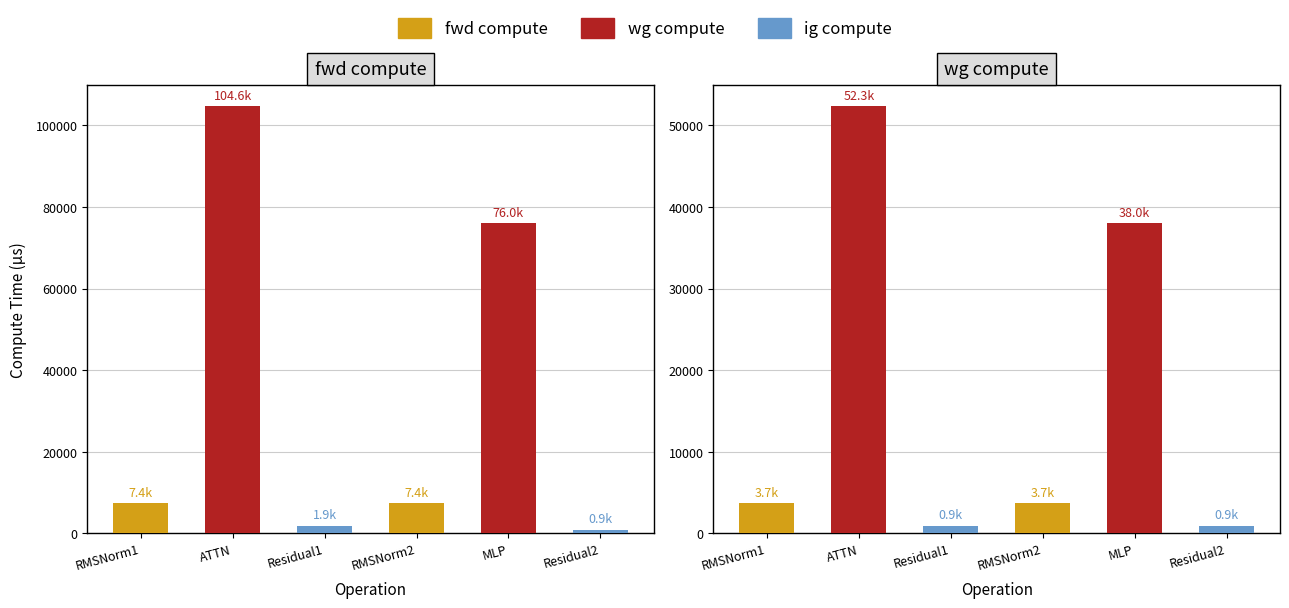

Which category has the lowest value in the fwd compute series?

Residual2